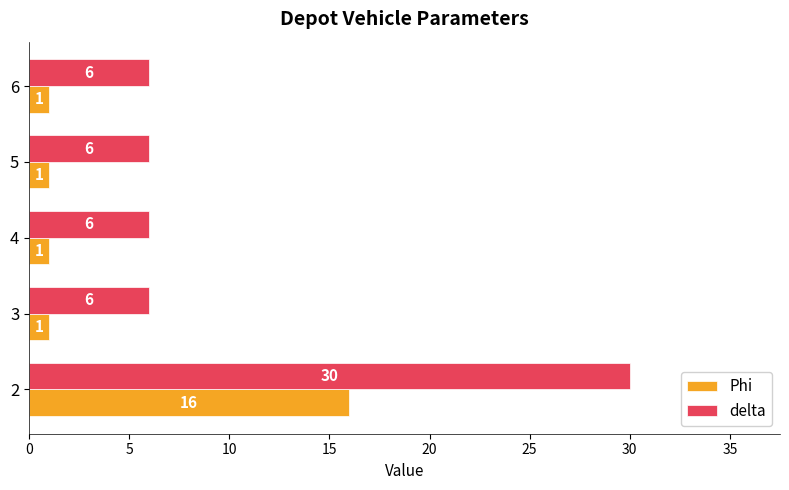

What is the difference between the maximum and minimum values in the Phi series?

15